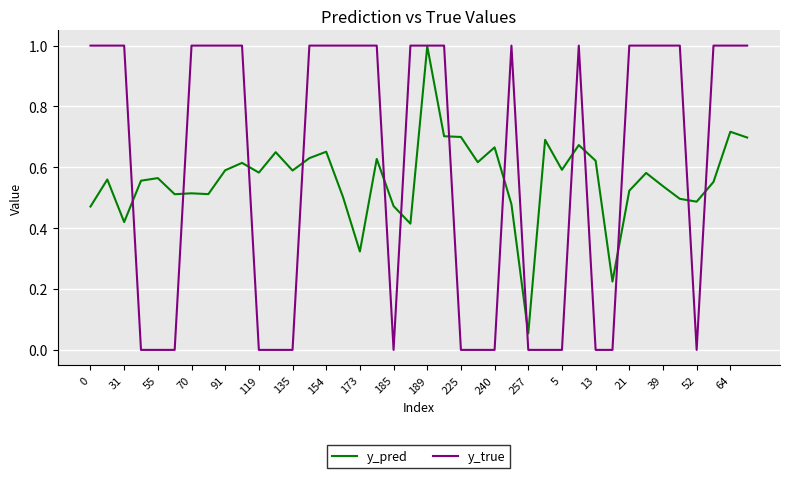

What is the highest value of the y_pred series?

1.0